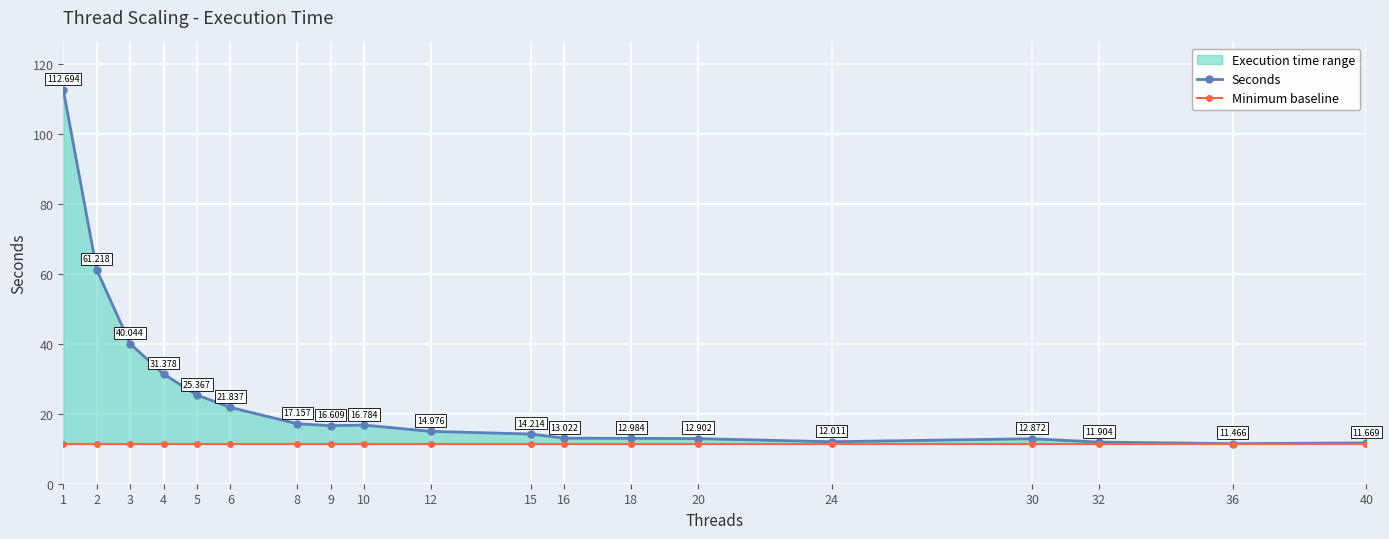

How many lines are shown in the chart?

2